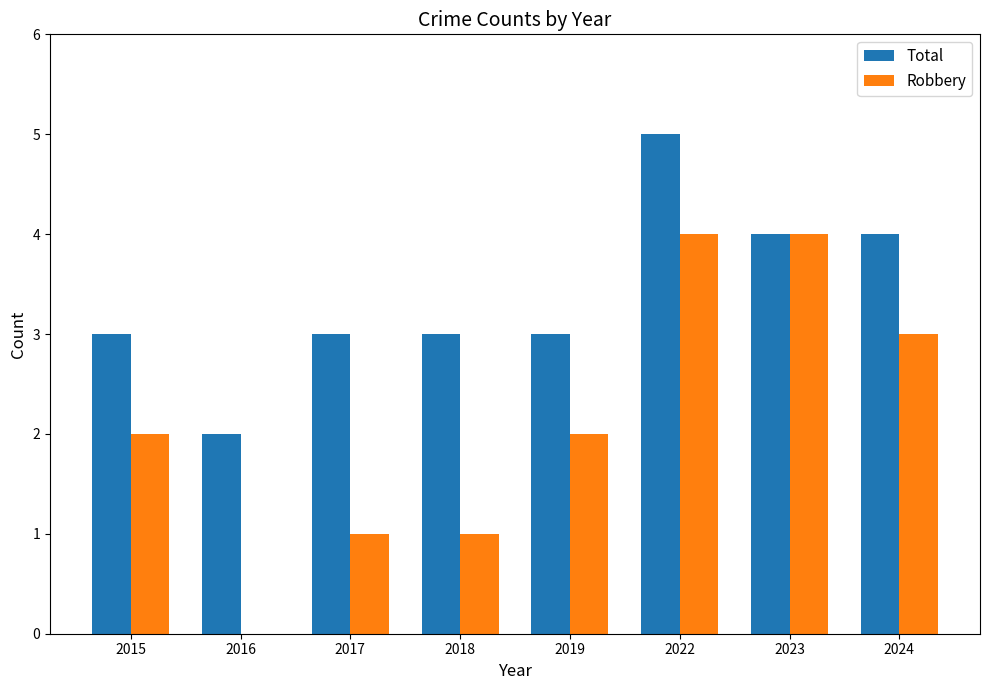

What are all the series names shown in the legend?

Total, Robbery